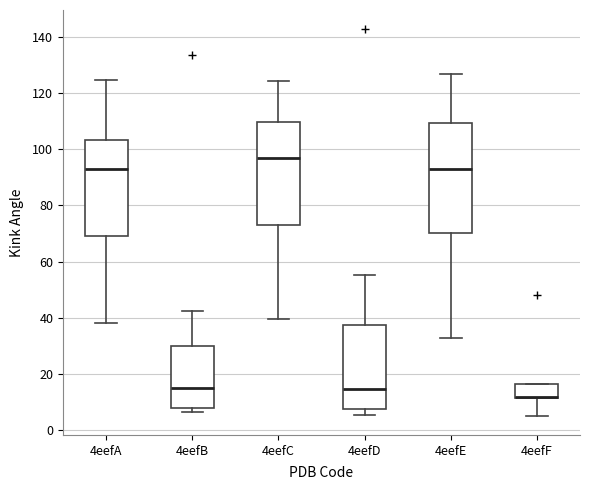

Reading left to right, transcribe this box plot: for each box, give where its median line is, the range the box spans, and where its two whiskers end, as read against the y-axis. The values are not printed on the chart, so give them approximately, as read against the axis.

4eefA: median 94, box 70 to 104, whiskers 38 to 124
4eefB: median 16, box 8 to 30, whiskers 6 to 42
4eefC: median 96, box 72 to 110, whiskers 40 to 124
4eefD: median 14, box 8 to 38, whiskers 6 to 56
4eefE: median 94, box 70 to 110, whiskers 32 to 126
4eefF: median 12 (drawn on the box's lower edge), box 12 to 16, whiskers 6 to 16